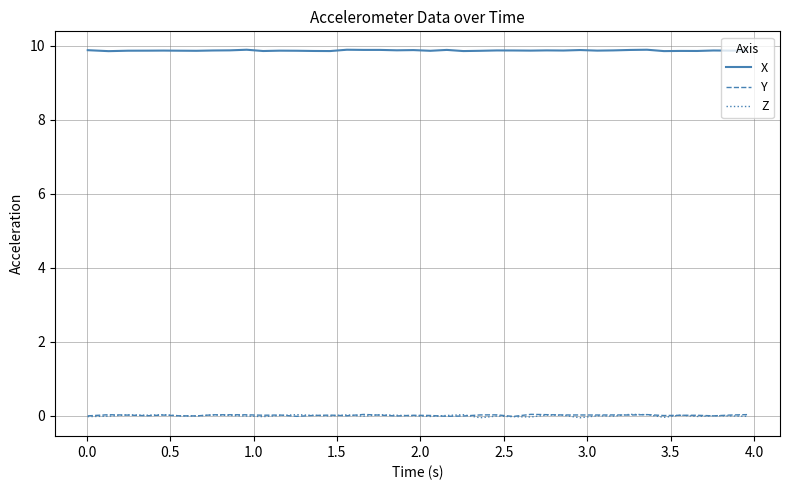

Does the chart display data point markers on the line(s)?

No